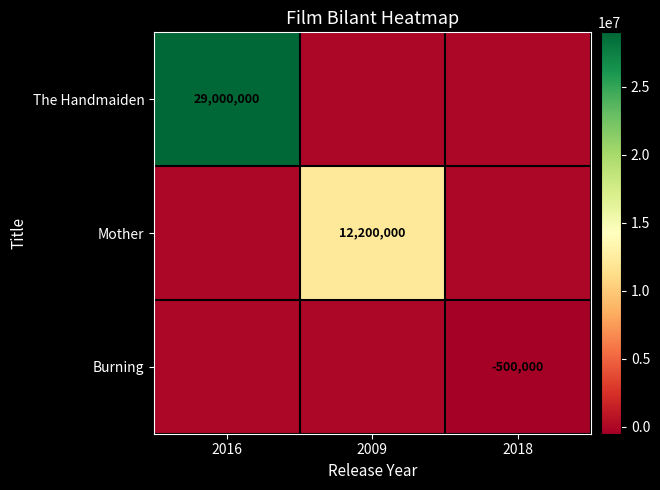

The value of Burning at 2018 is -500000. True or false?

True